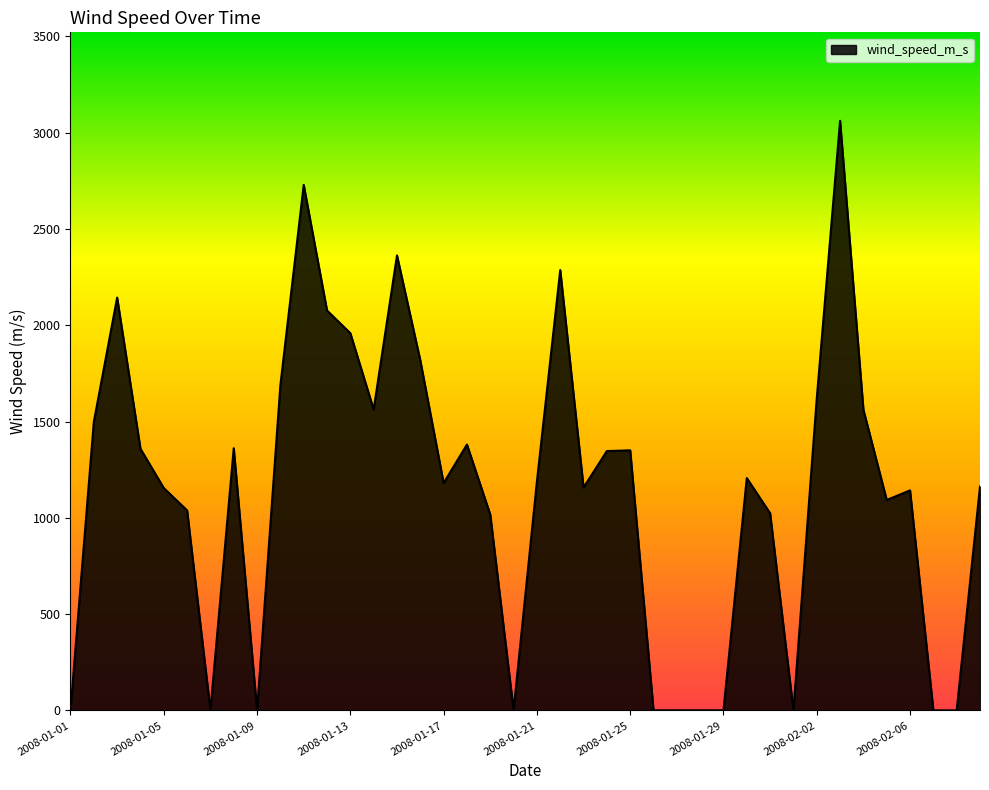

What is the difference between the maximum and minimum values?

3061.4